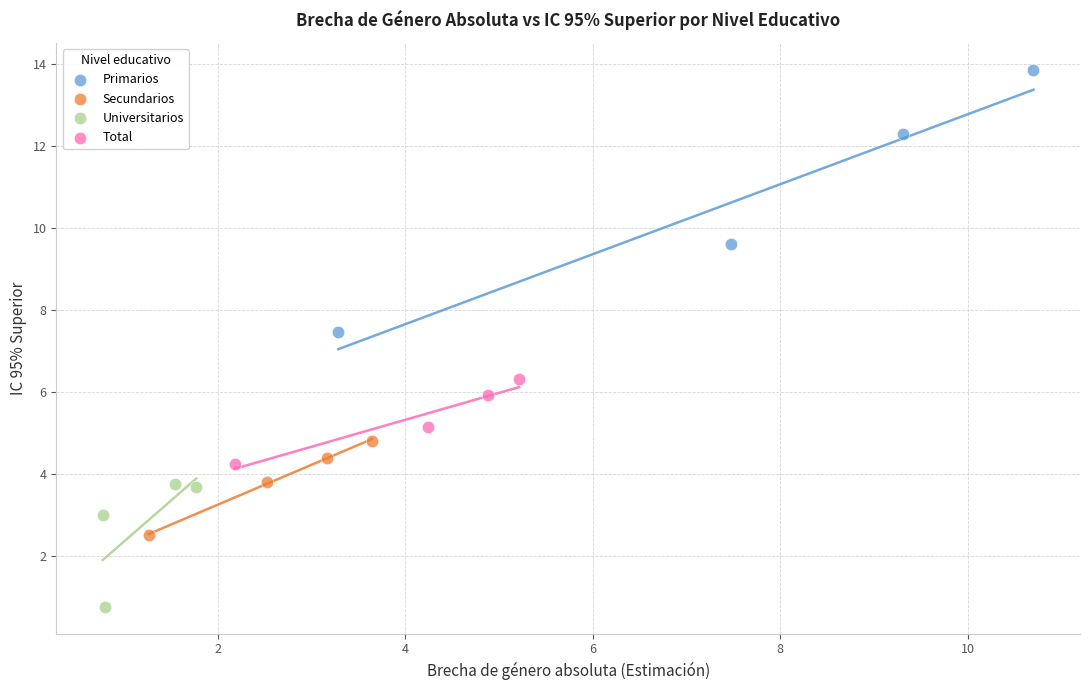

Which series contains the highest Y value?

Primarios